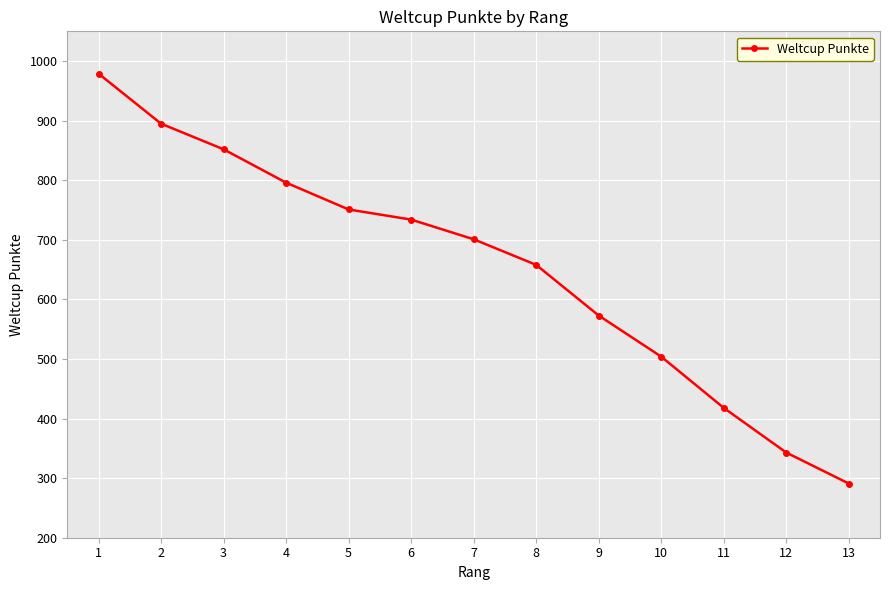

What is the value of the 12th point from the left?

343